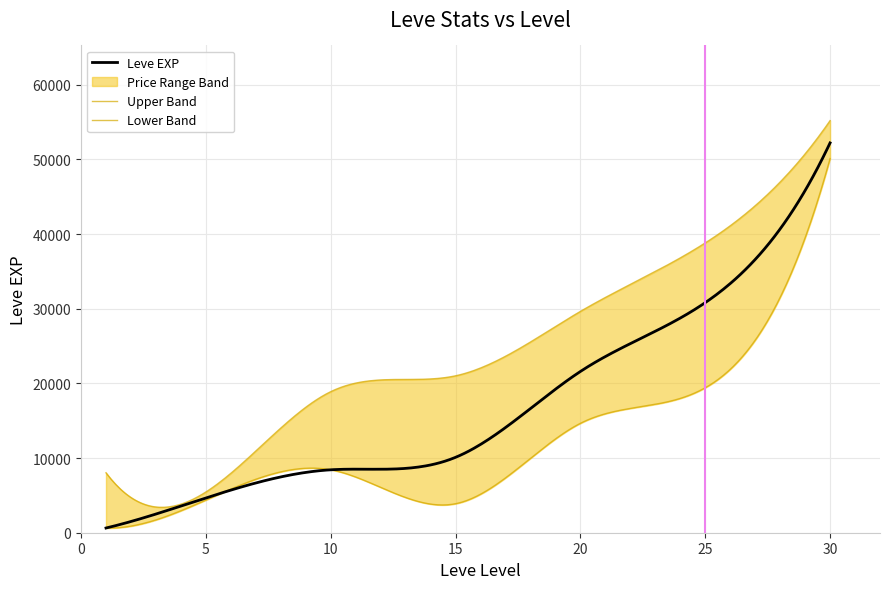

What is the maximum value for Leve EXP?

52220.0